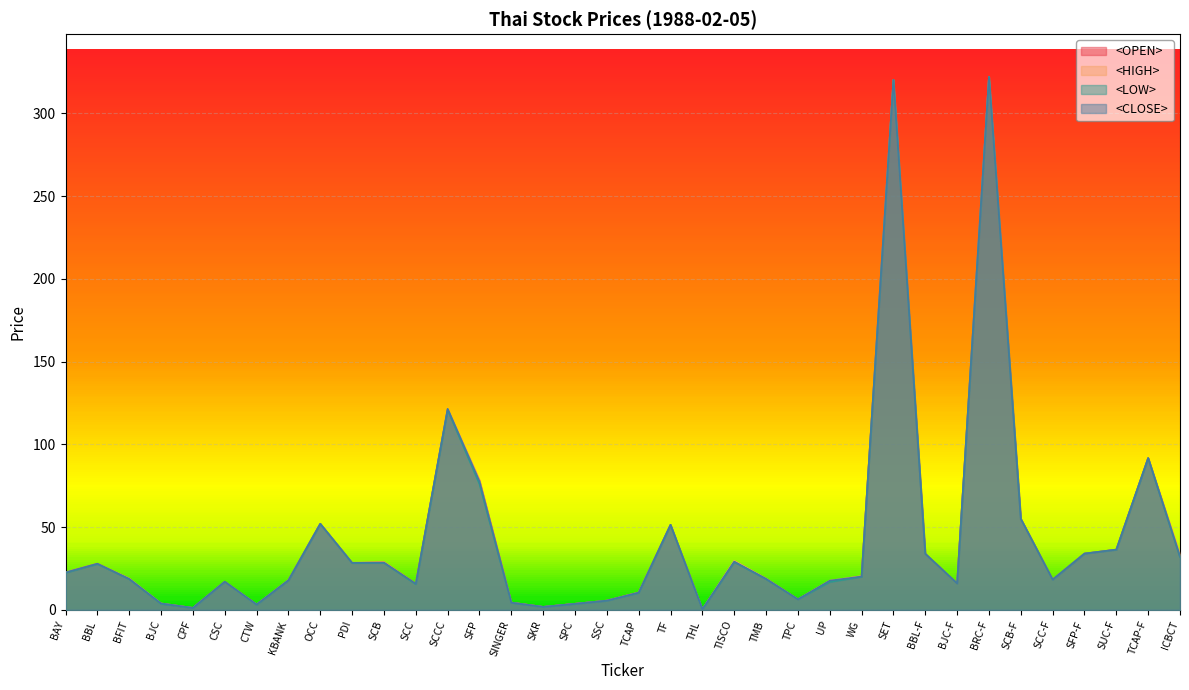

How many values in the <OPEN> series are below 20?

18